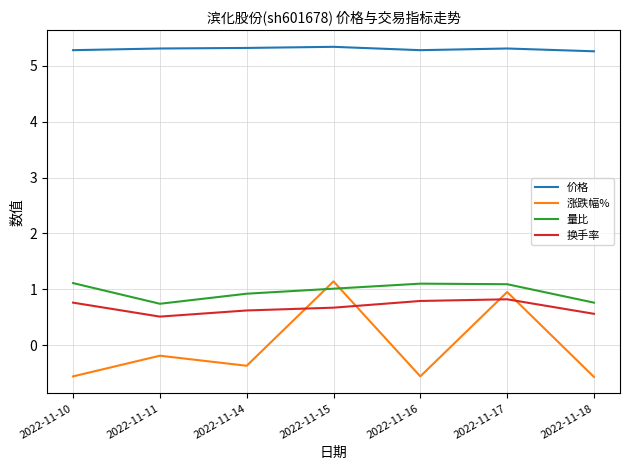

What is the difference between the second highest and minimum values in the 换手率 series?

0.3